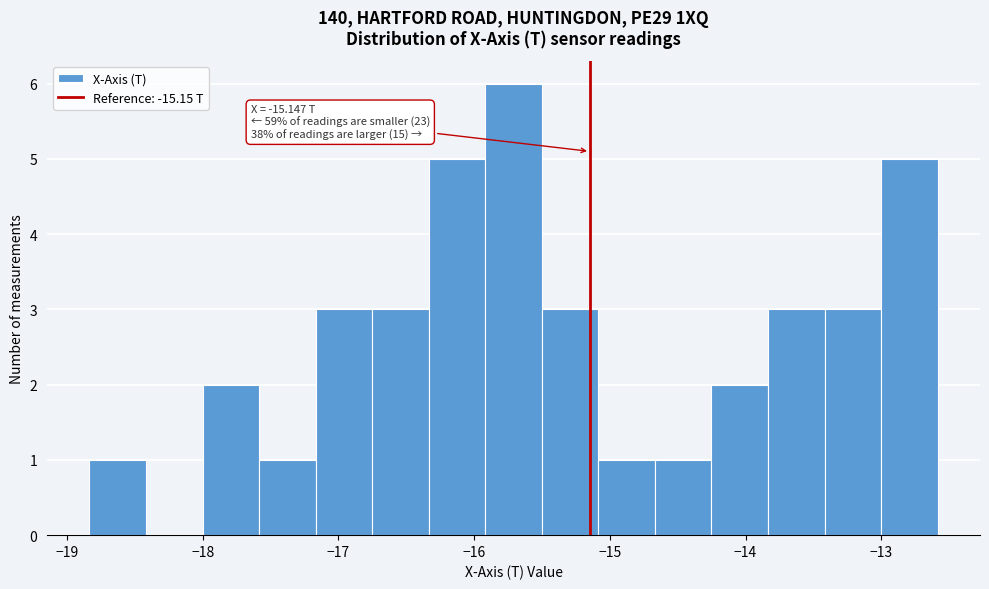

Over which range of the x-axis is the bar tallest?

-15.9 to -15.5